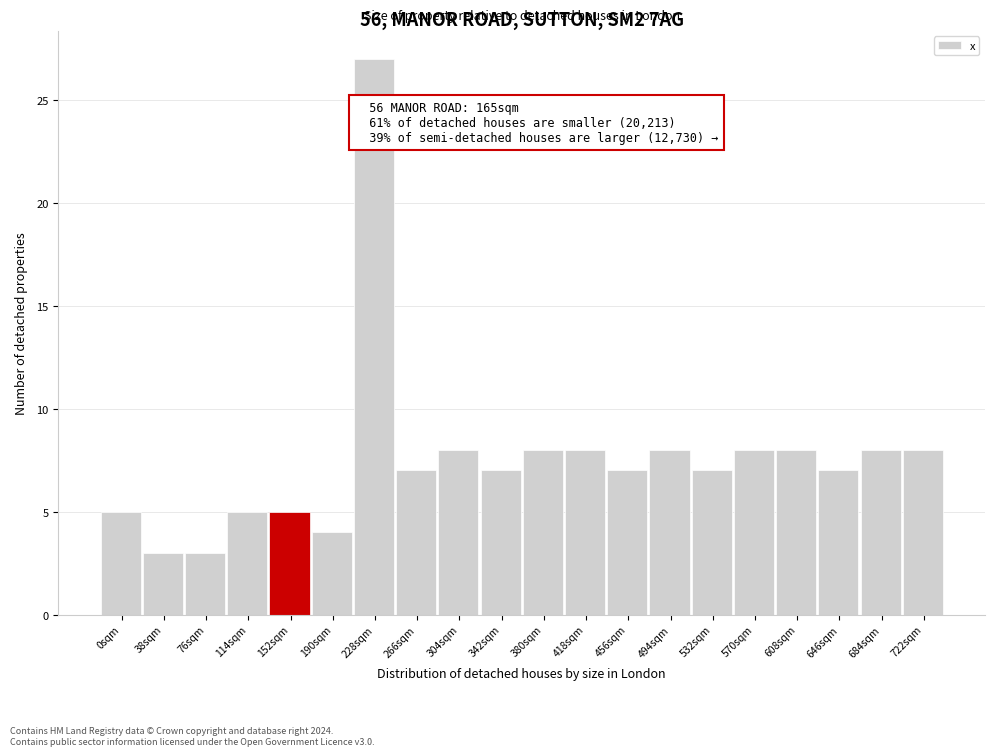

Reading left to right, transcribe all the data shown in this chart.

0sqm=5	38sqm=3	76sqm=3	114sqm=5	152sqm=5	190sqm=4	228sqm=27	266sqm=7	304sqm=8	342sqm=7	380sqm=8	418sqm=8	456sqm=7	494sqm=8	532sqm=7	570sqm=8	608sqm=8	646sqm=7	684sqm=8	722sqm=8